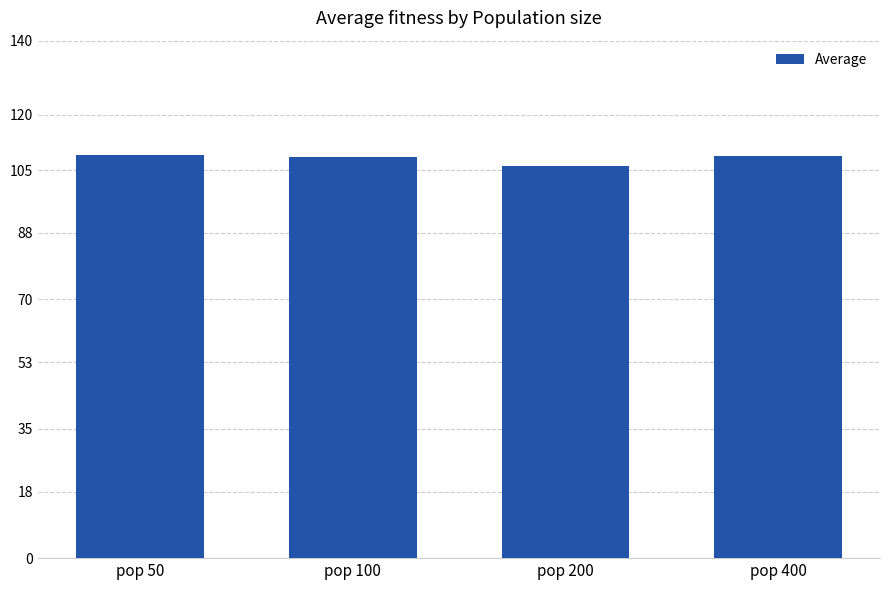

How many data points does each series have?

4